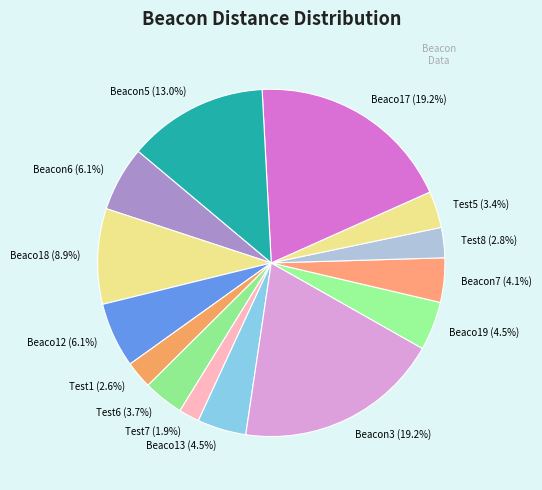

Combined, do Beaco17 and Test8 account for over 50%?

No